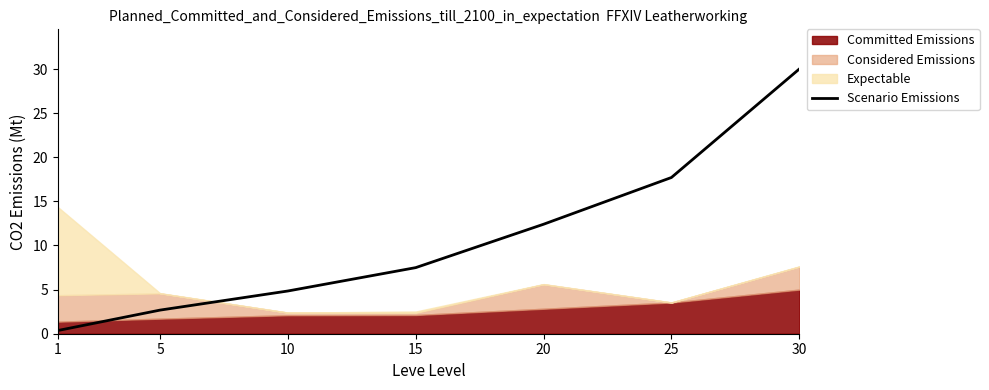

True or false: the data has more than 2 interior local peaks.

False